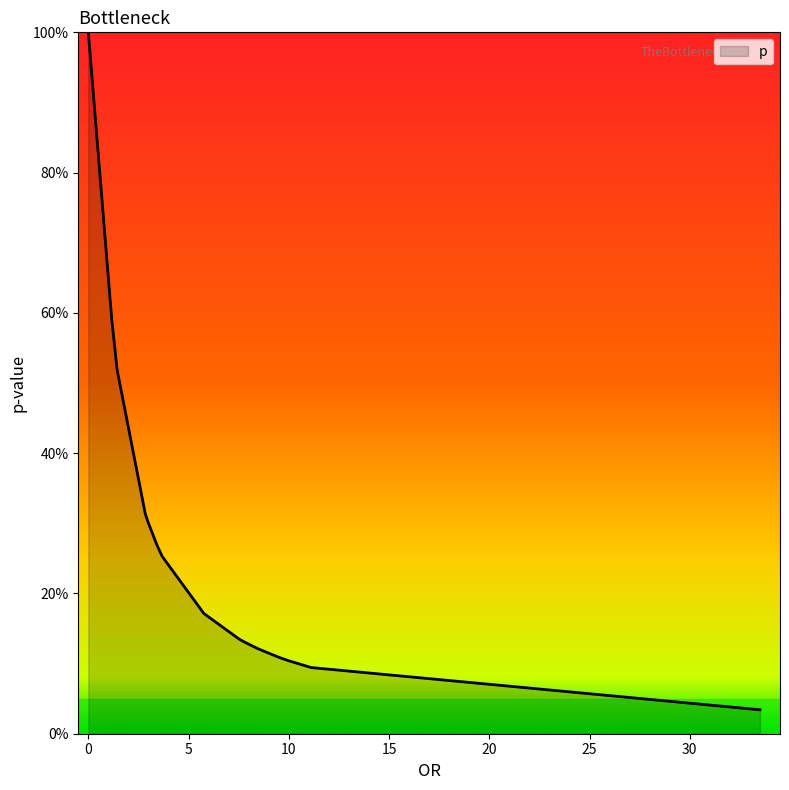

The value at 1.4378253325621746 is 0.7. True or false?

False